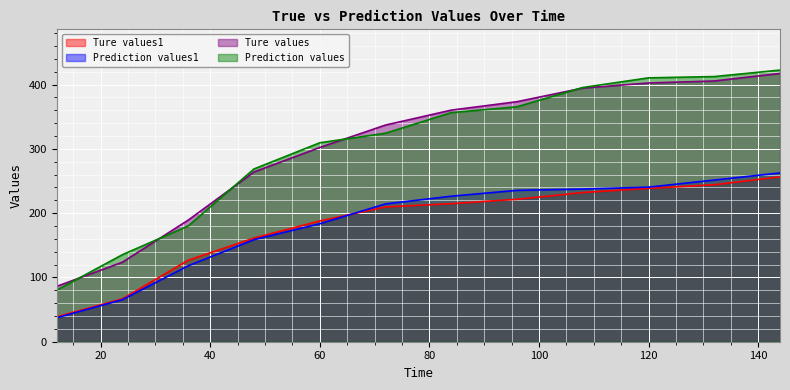

What is the maximum value shown in the chart?

422.6